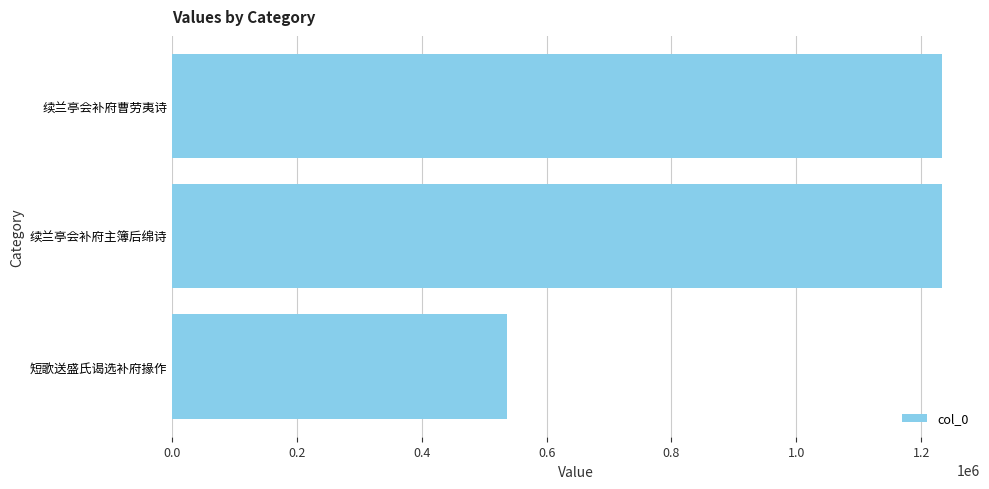

What is the average value?

1000690